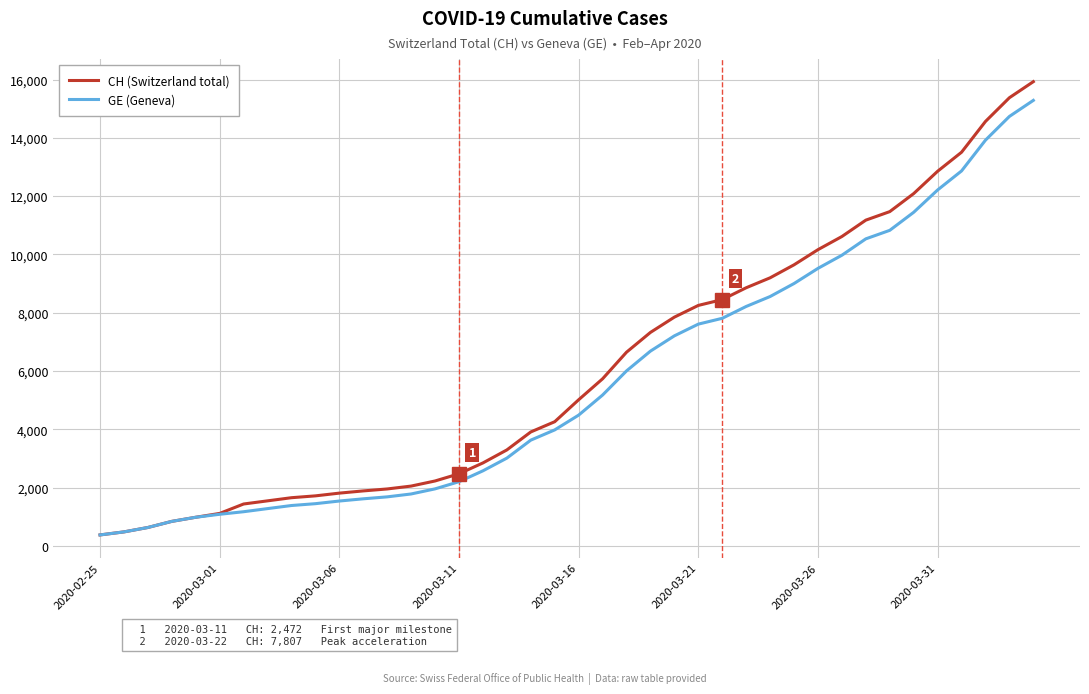

Count the number of data series in this chart.

2